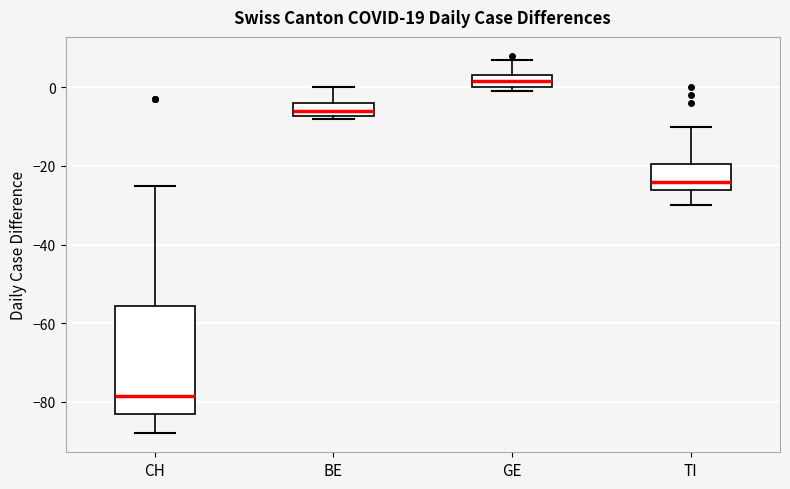

Comparing the boxes themselves (not the whiskers), which one is the tallest?

CH